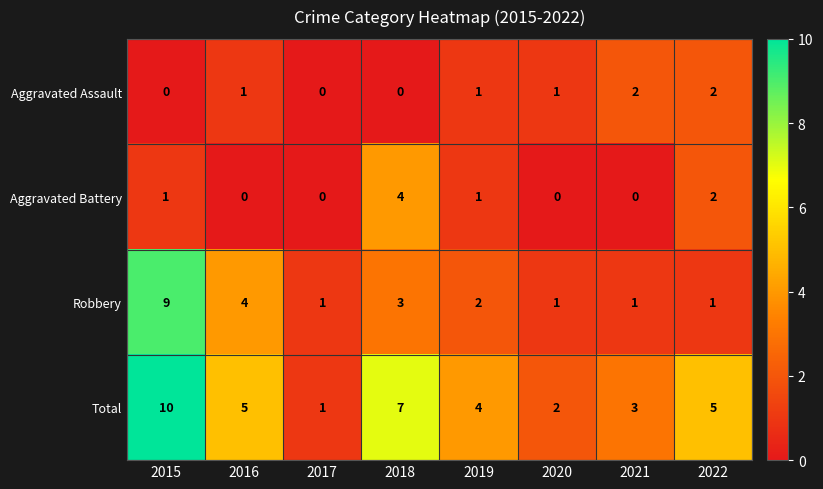

The value of Robbery at 2015 is 4. True or false?

False